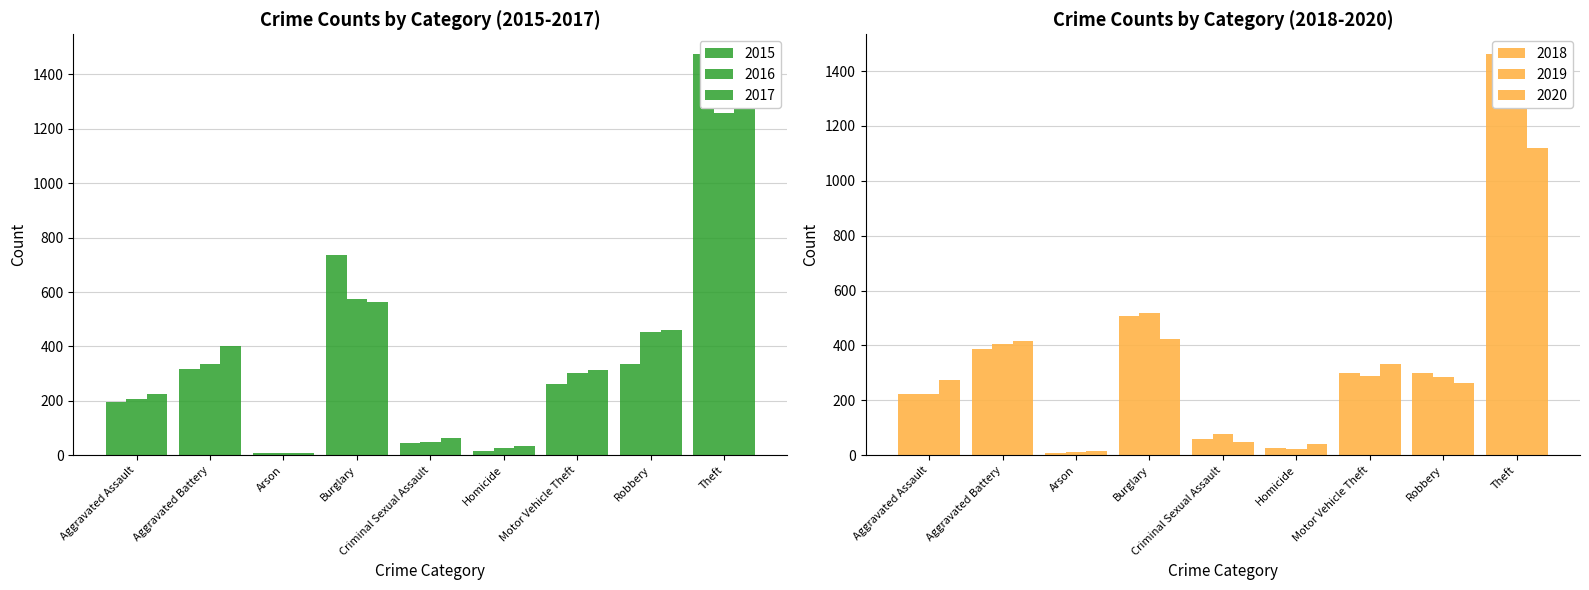

What is the label of the 6th bar from the left?

Homicide